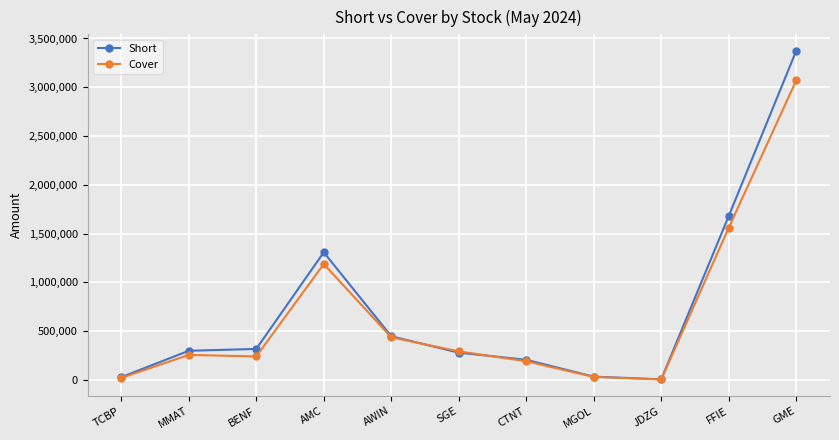

What is the maximum value for Cover?

3069814